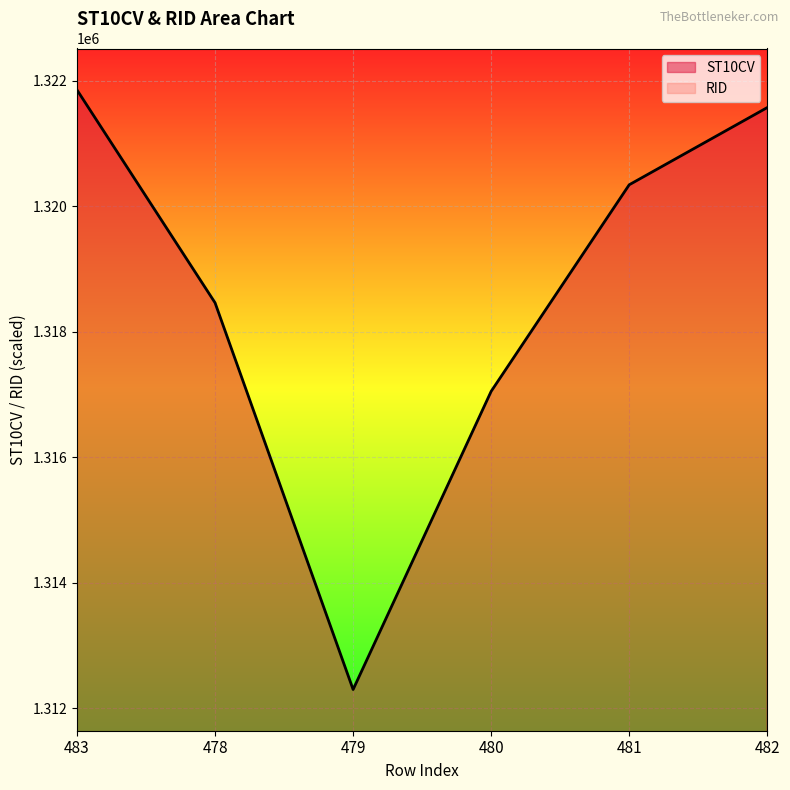

Approximately how many times larger is the value at 483 compared to 479?

1.0